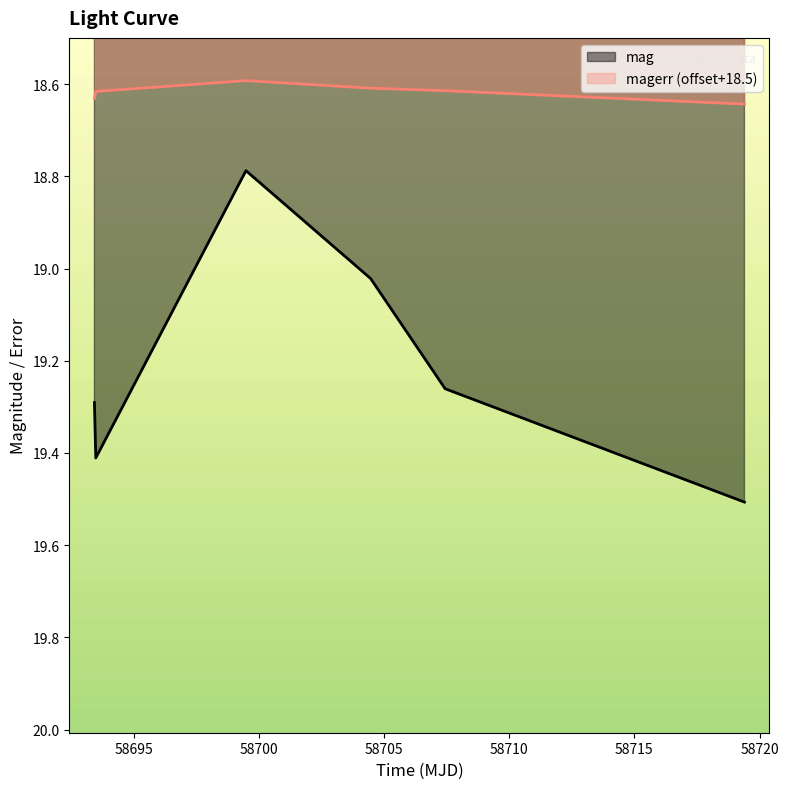

How many categories are shown in the chart?

6